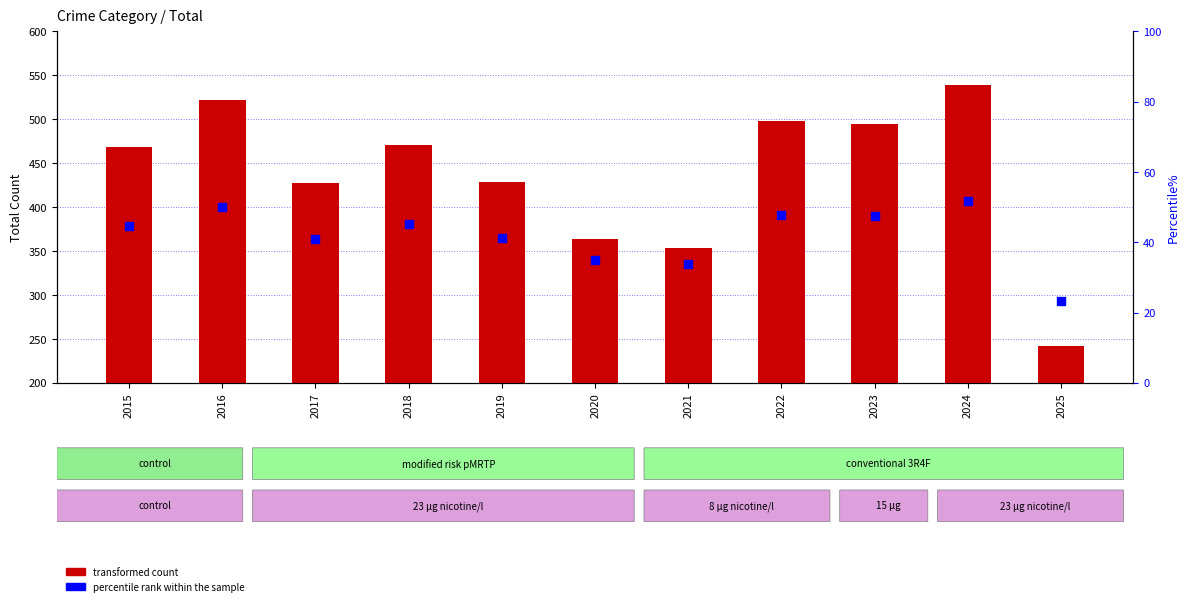

At which category is the sum across all series the highest?

2024